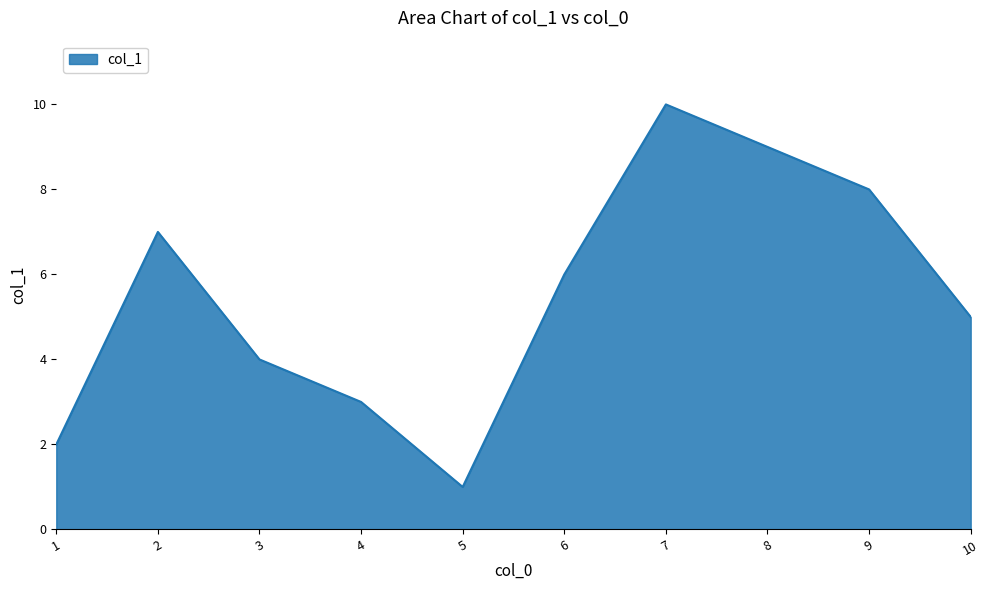

What is the change in value from 8 to 10?

-4